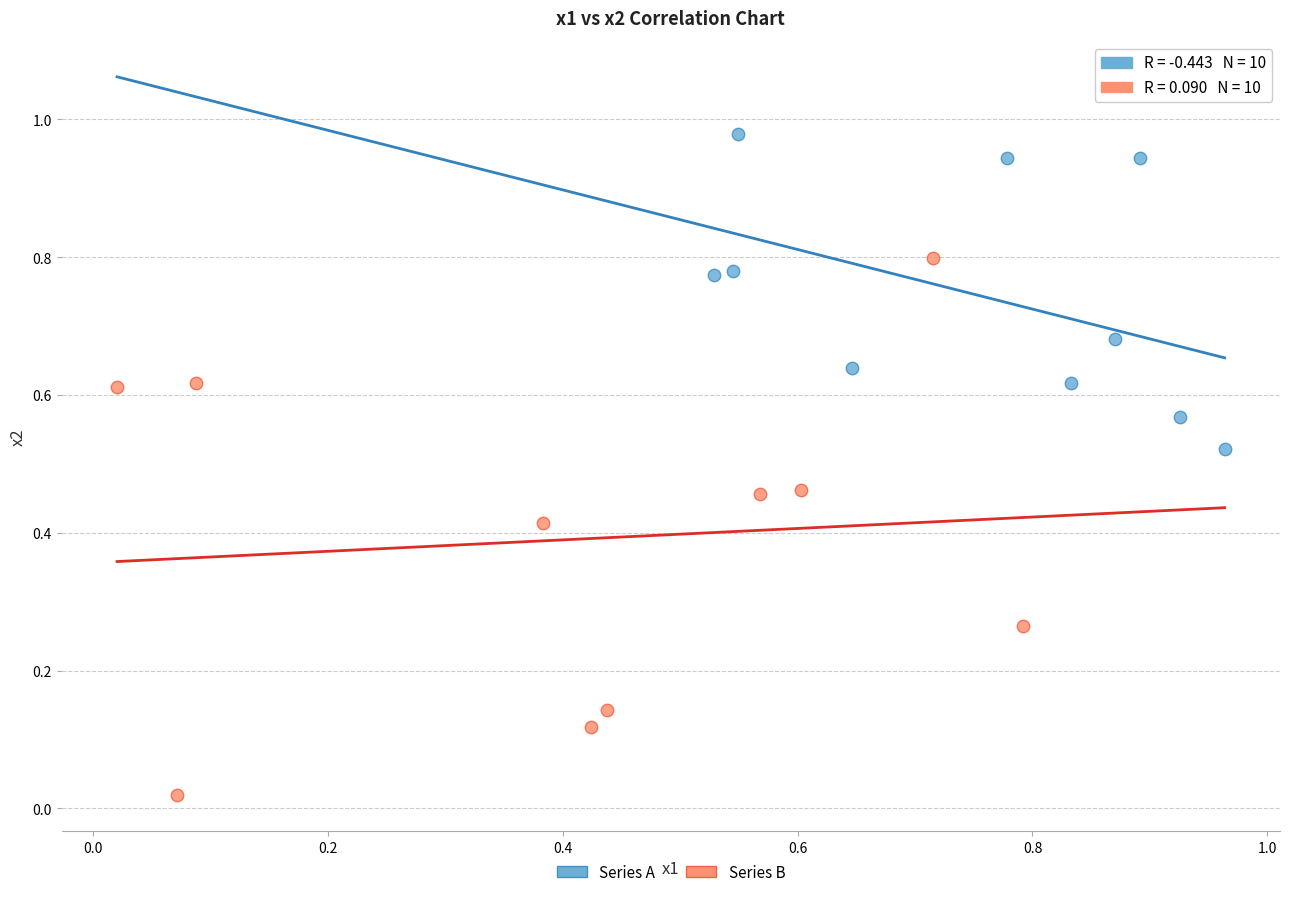

Which series has the widest spread of Y values?

Series B